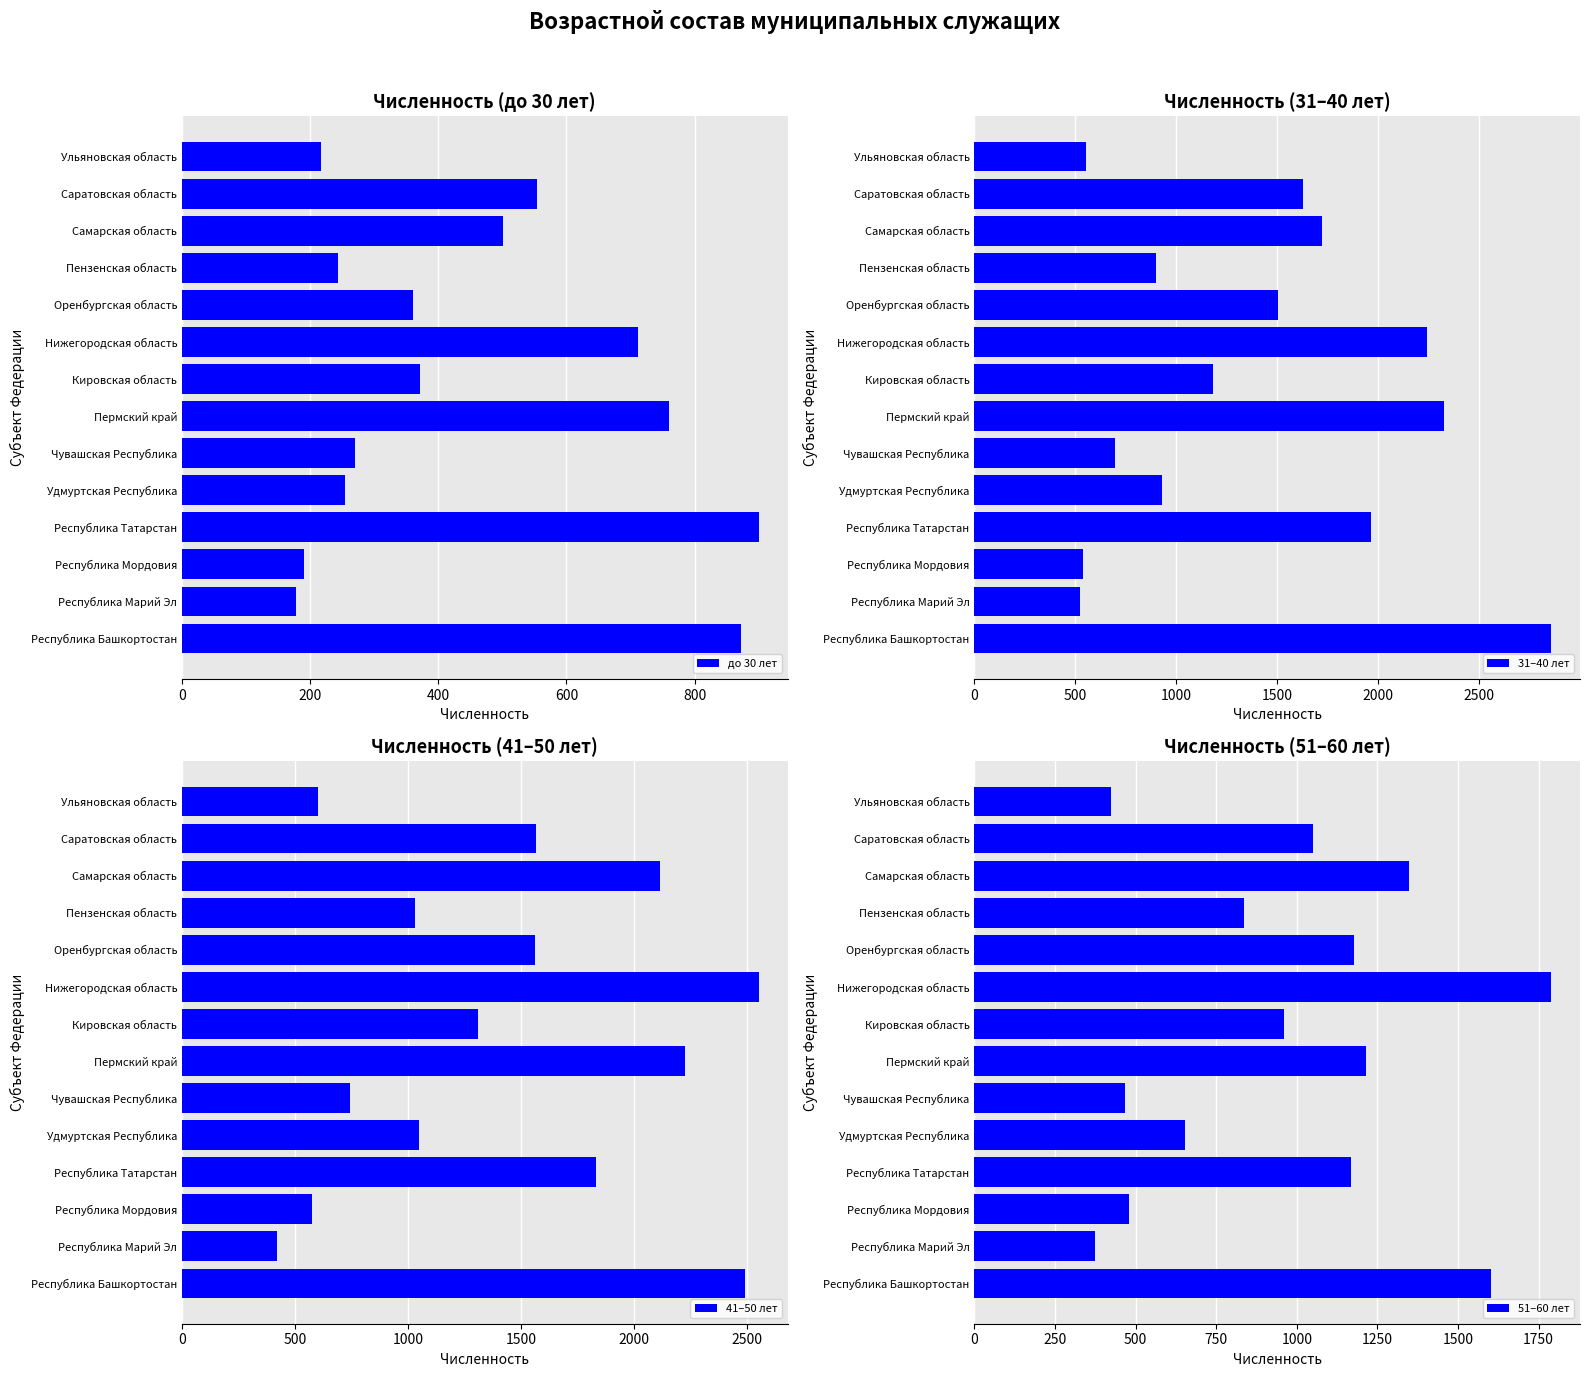

What is the difference between the second highest and second lowest values in the 51–60 лет series?

1178